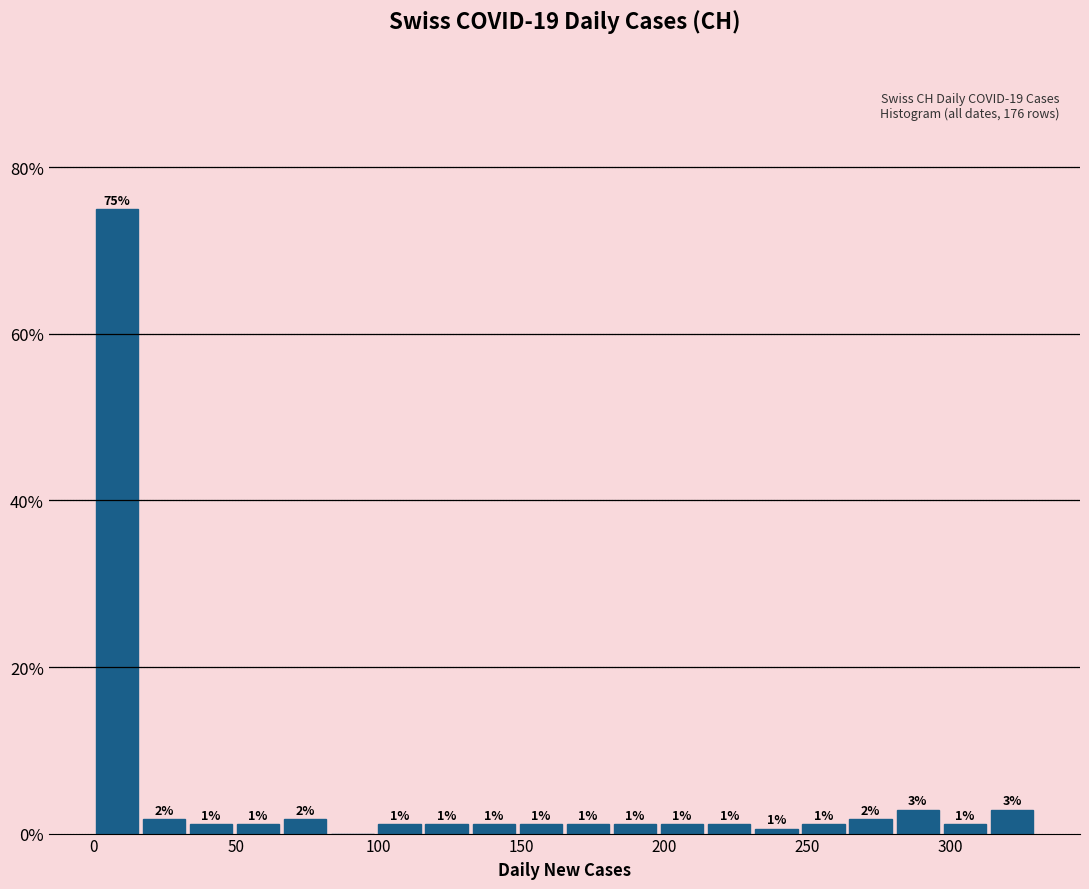

Read against the x-axis, roughly where is the centre of the tallest bar?

10